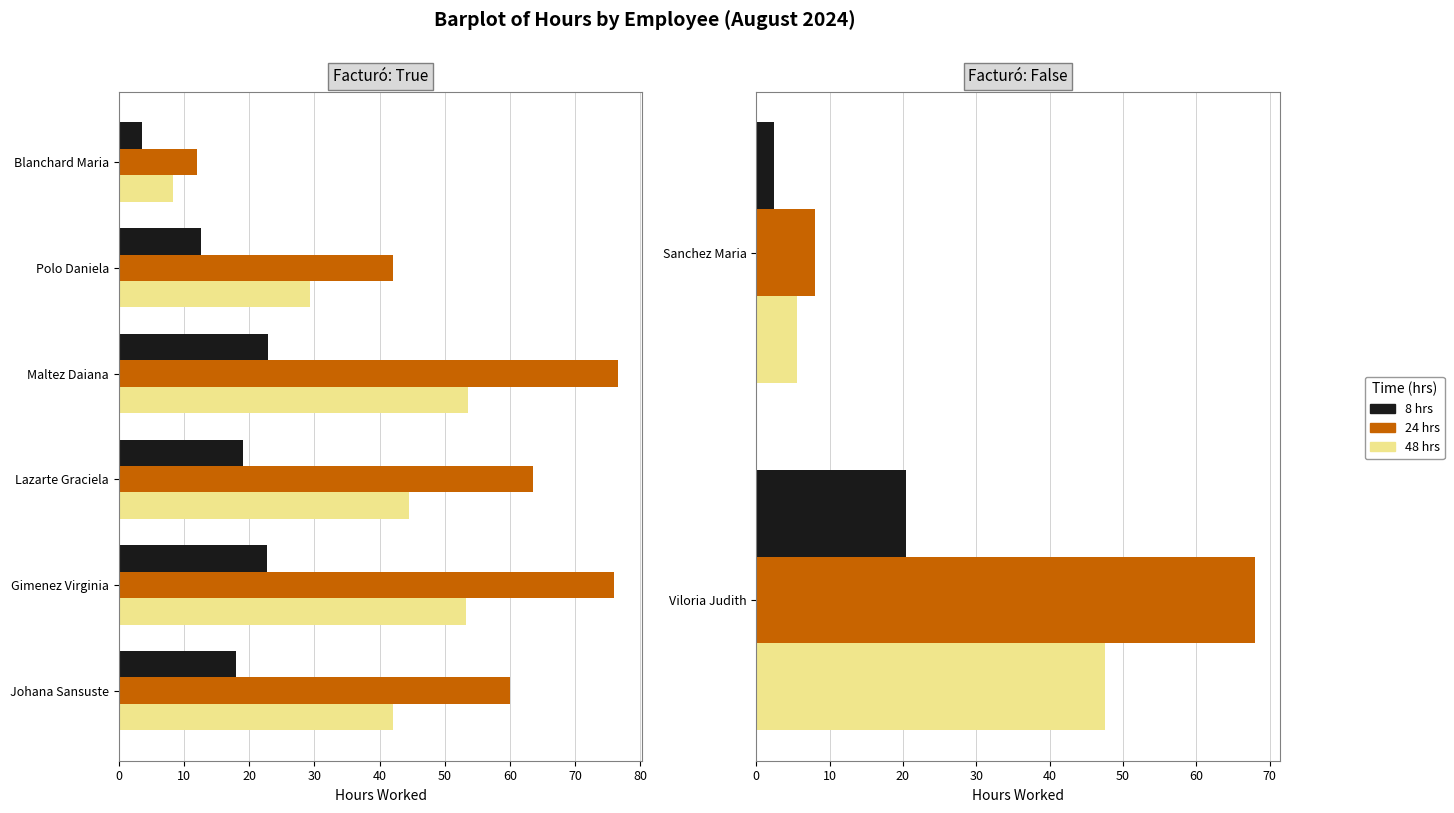

Count the number of data series in this chart.

3